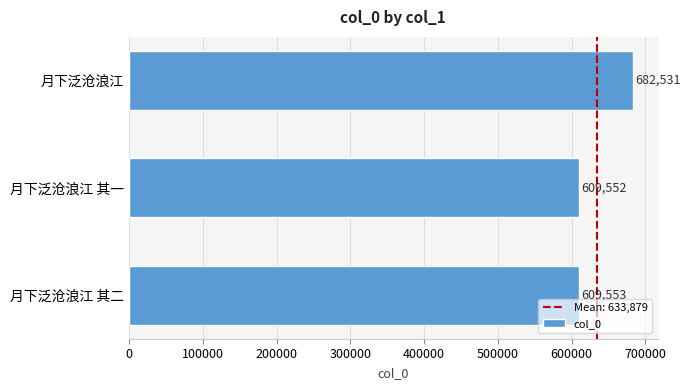

What is the difference between the maximum and second lowest values?

72978